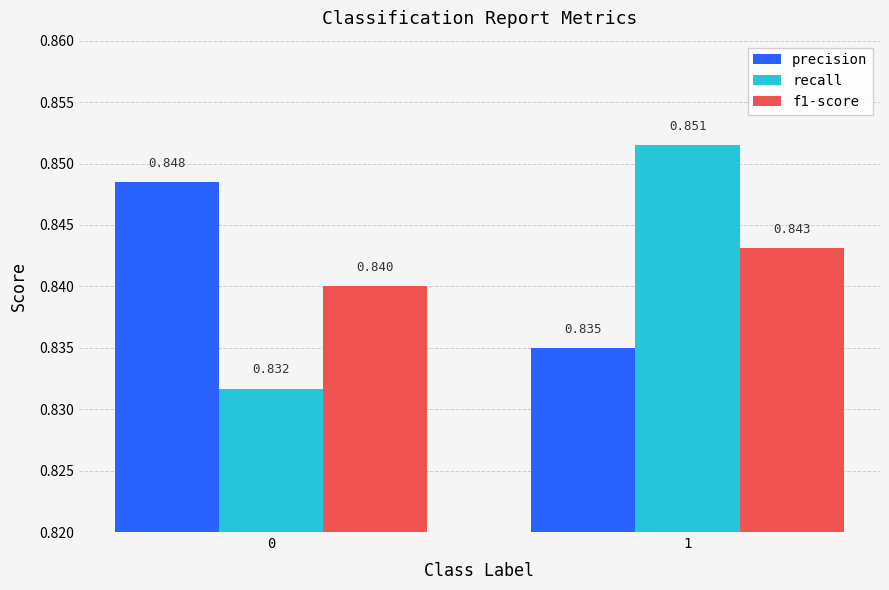

Which series has the widest spread of values?

recall